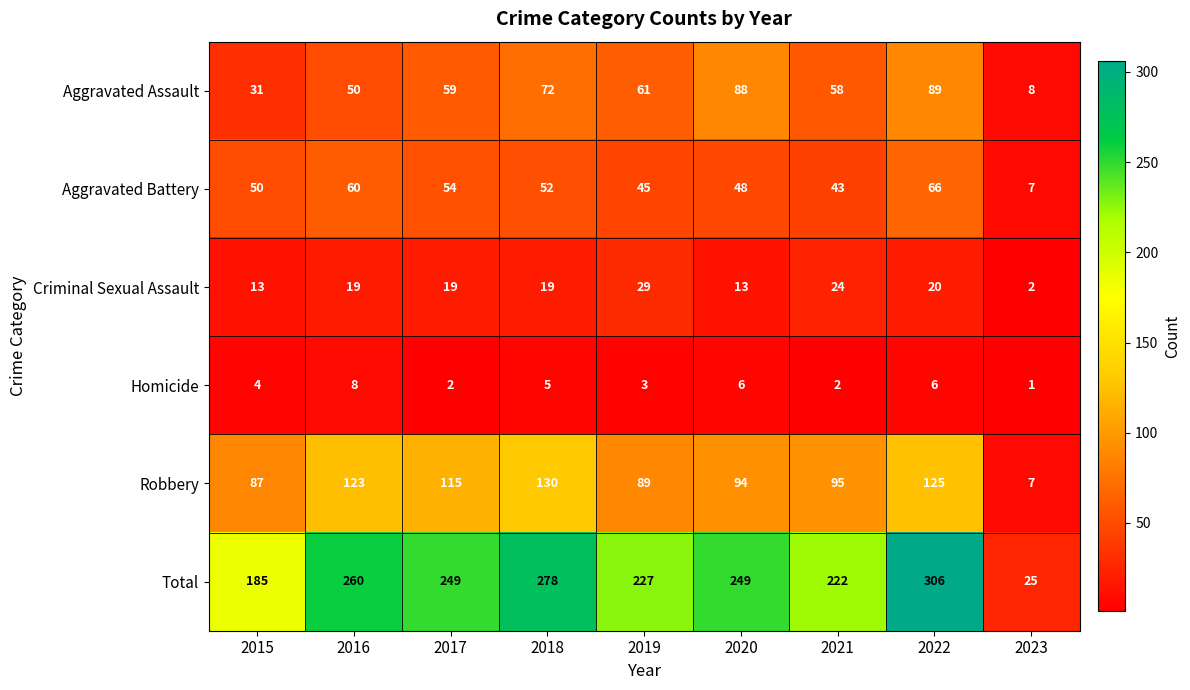

At which category is the sum across all series the highest?

2022